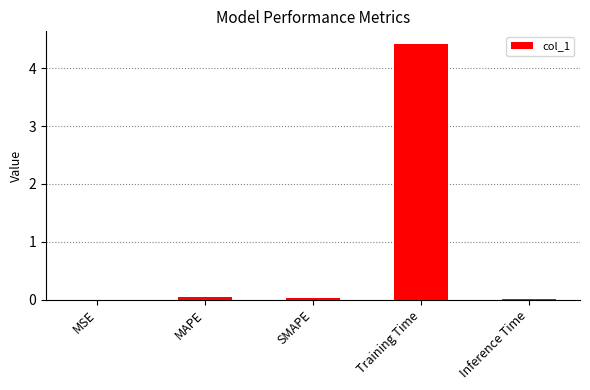

Count the number of data series in this chart.

1